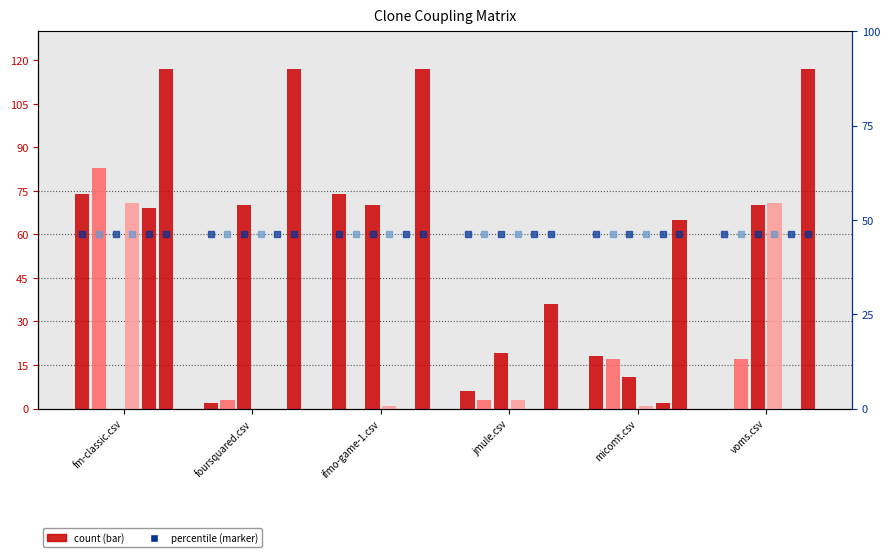

Are the bars grouped side by side (vs. stacked)?

Yes